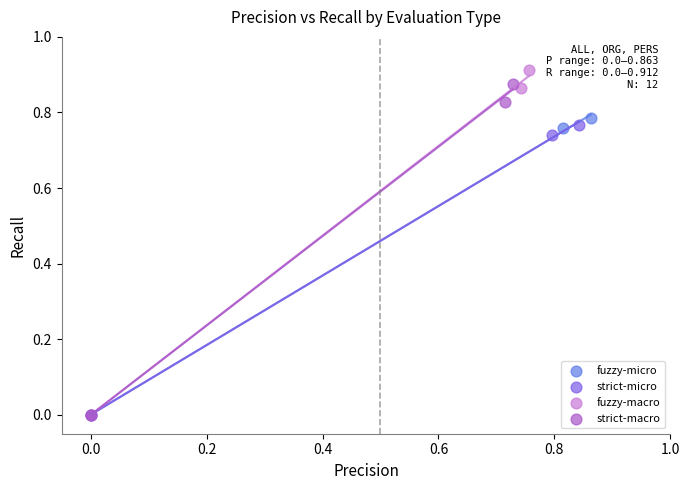

Which series has the largest Y range (max minus min)?

fuzzy-macro